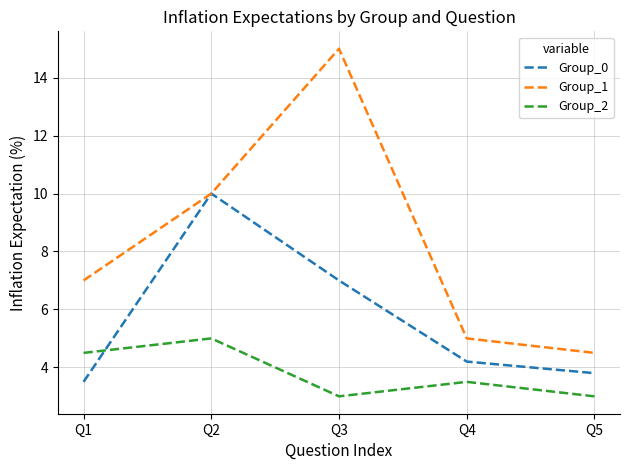

Reading left to right, transcribe all the data shown in this chart.

Group_0: 3.5	10.0	7.0	4.2	3.8
Group_1: 7.0	10.0	15.0	5.0	4.5
Group_2: 4.5	5.0	3.0	3.5	3.0